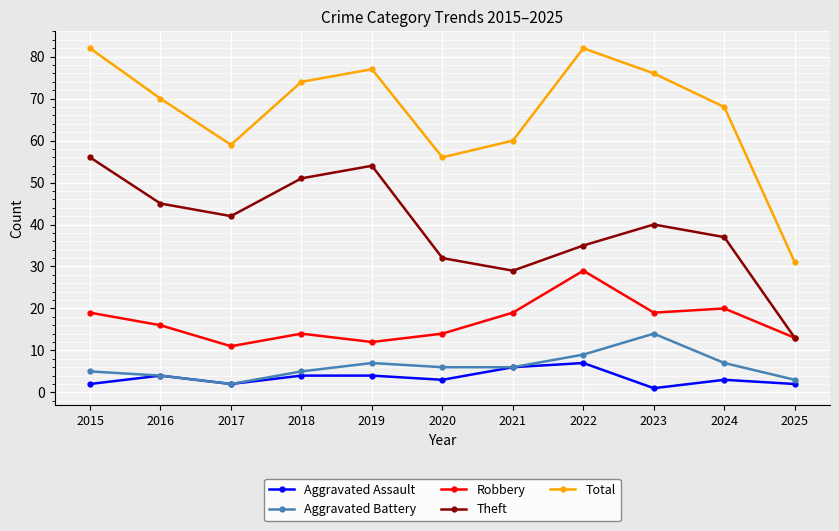

Where does the Theft series first go above 40?

2015